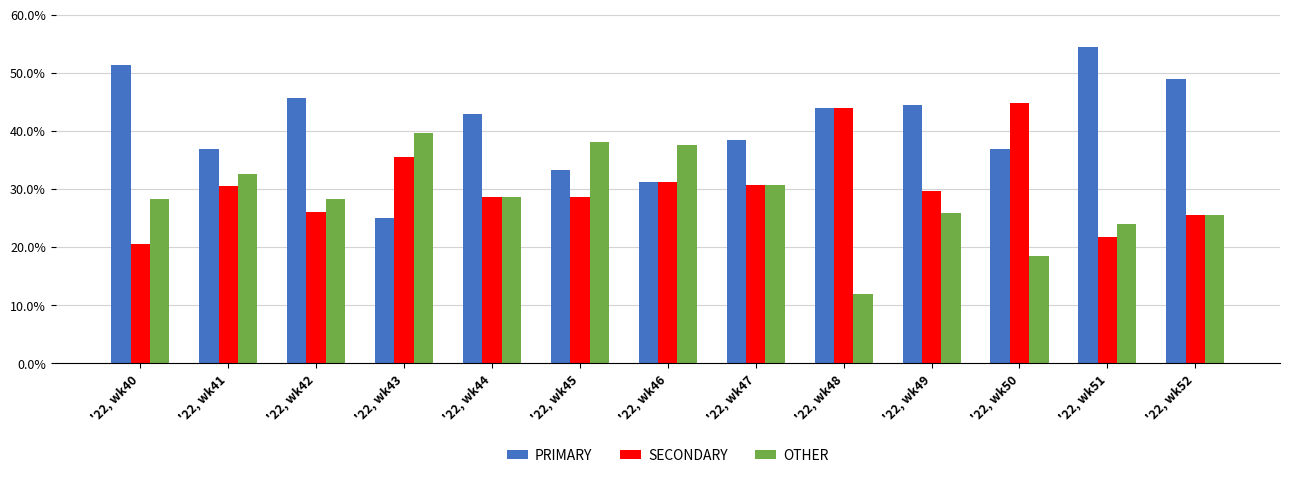

Count the number of data series in this chart.

3